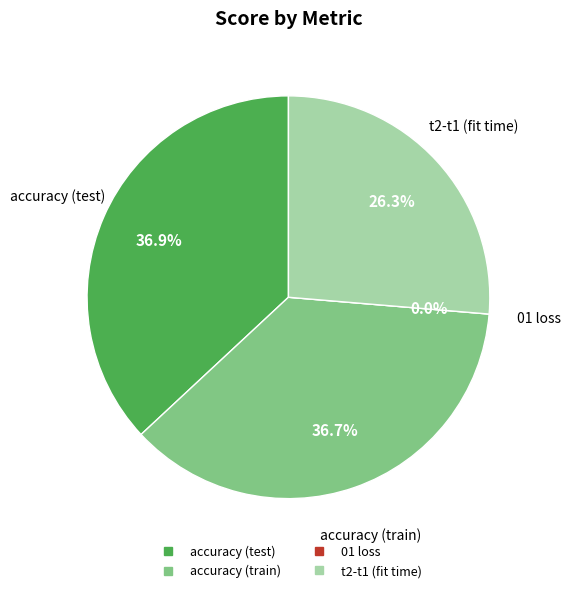

The accuracy (test) slice represents 32% of the pie. True or false?

False